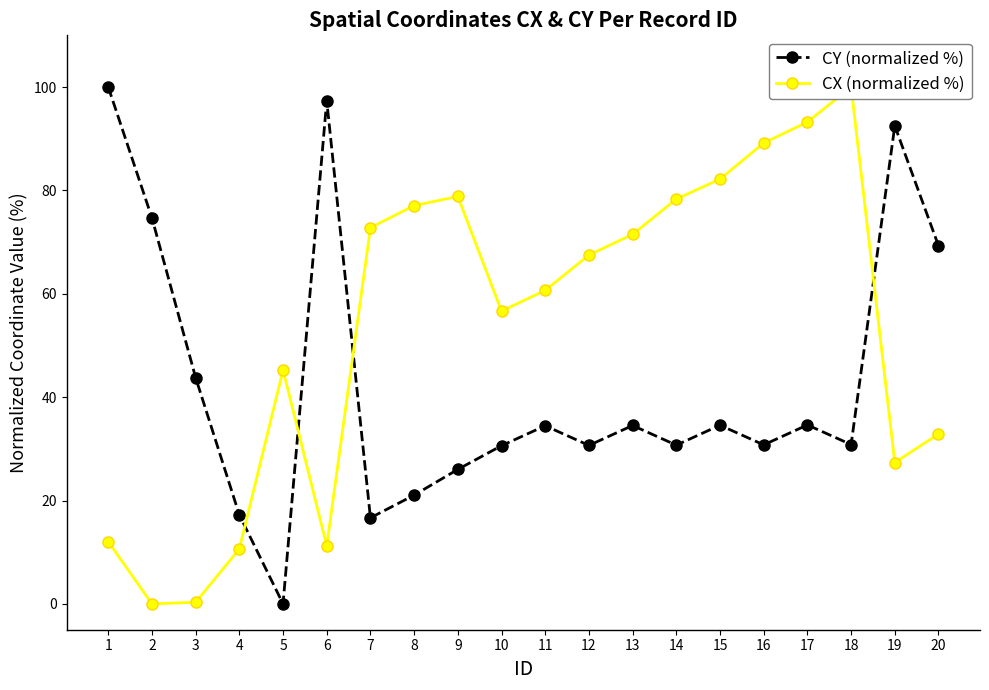

What is the value of the CY (normalized %) point at the 9th from the left?

26.0